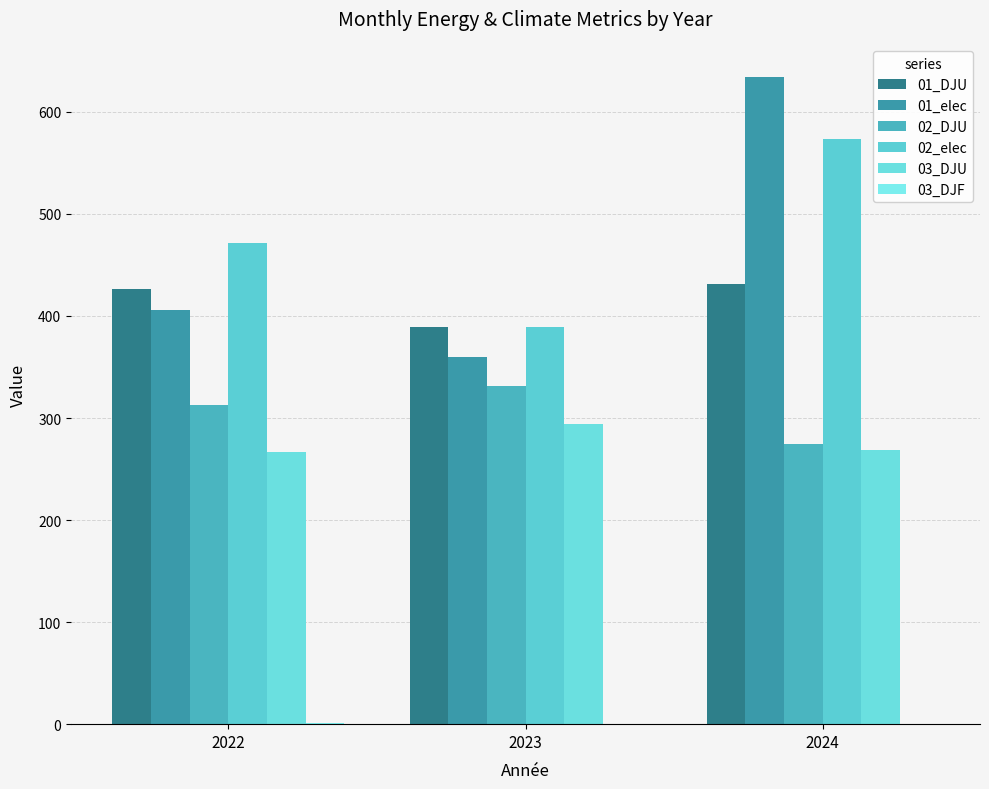

What is the difference between the 01_DJU values at 2024 and 2023?

42.3